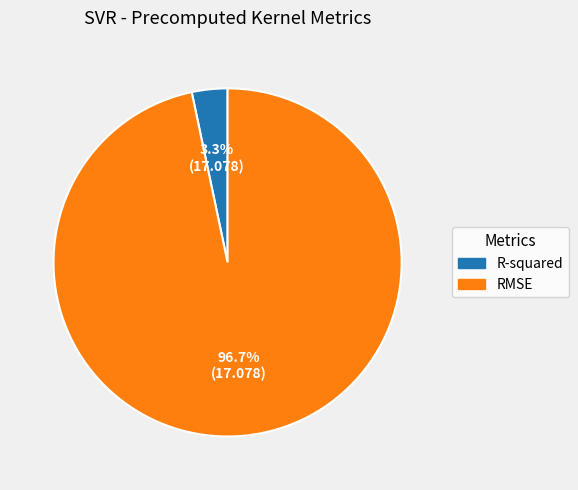

Rank the categories by value from lowest to highest.

R-squared, RMSE